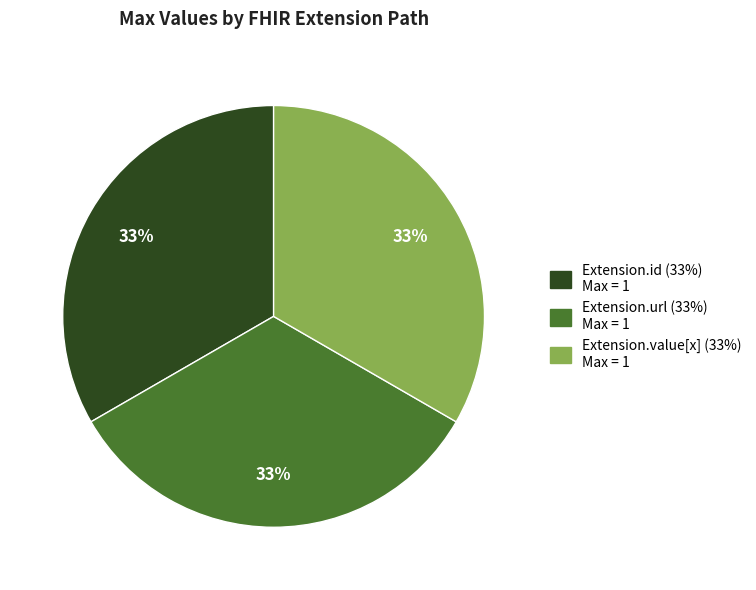

To the nearest percent, what is the average slice percentage?

33%